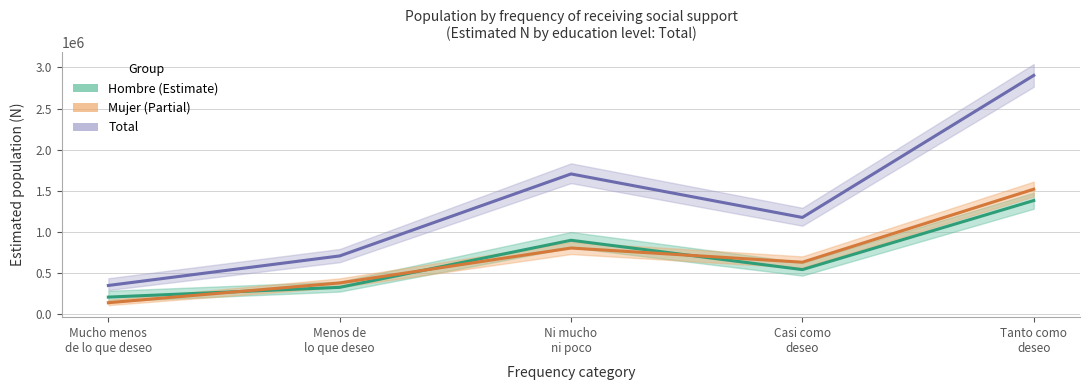

The Total series shows 742938 at Casi como
deseo. True or false?

False